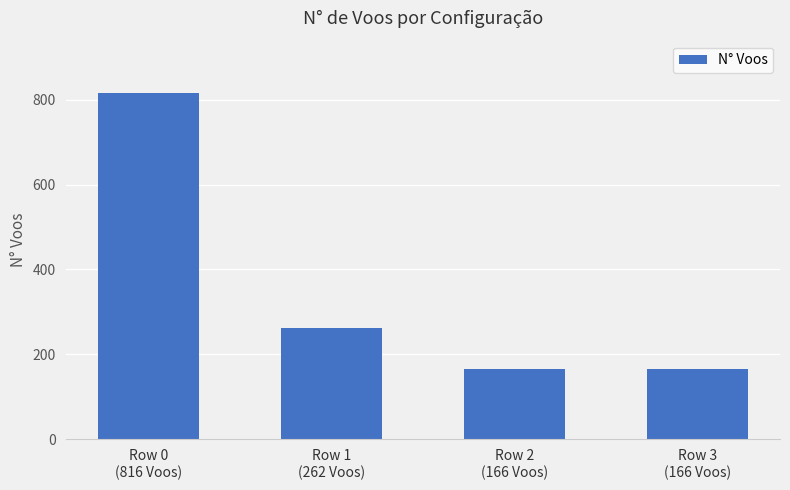

True or false: the data shows 262 at Row 1
(262 Voos).

True